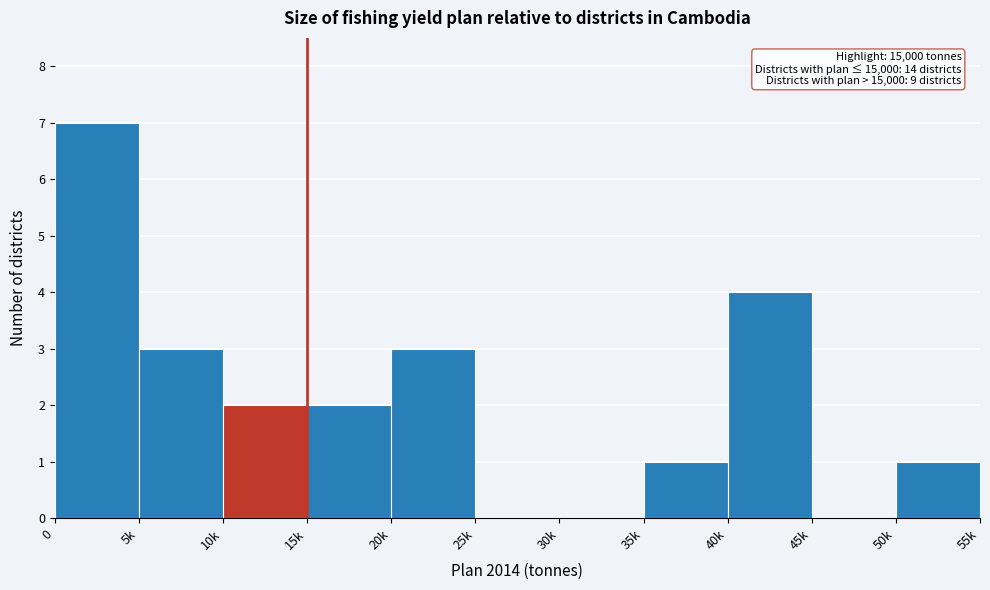

Reading left to right, extract all data points from this chart.

0=7	5k=3	10k=2	15k=2	20k=3	25k=0	30k=0	35k=1	40k=4	45k=0	50k=1